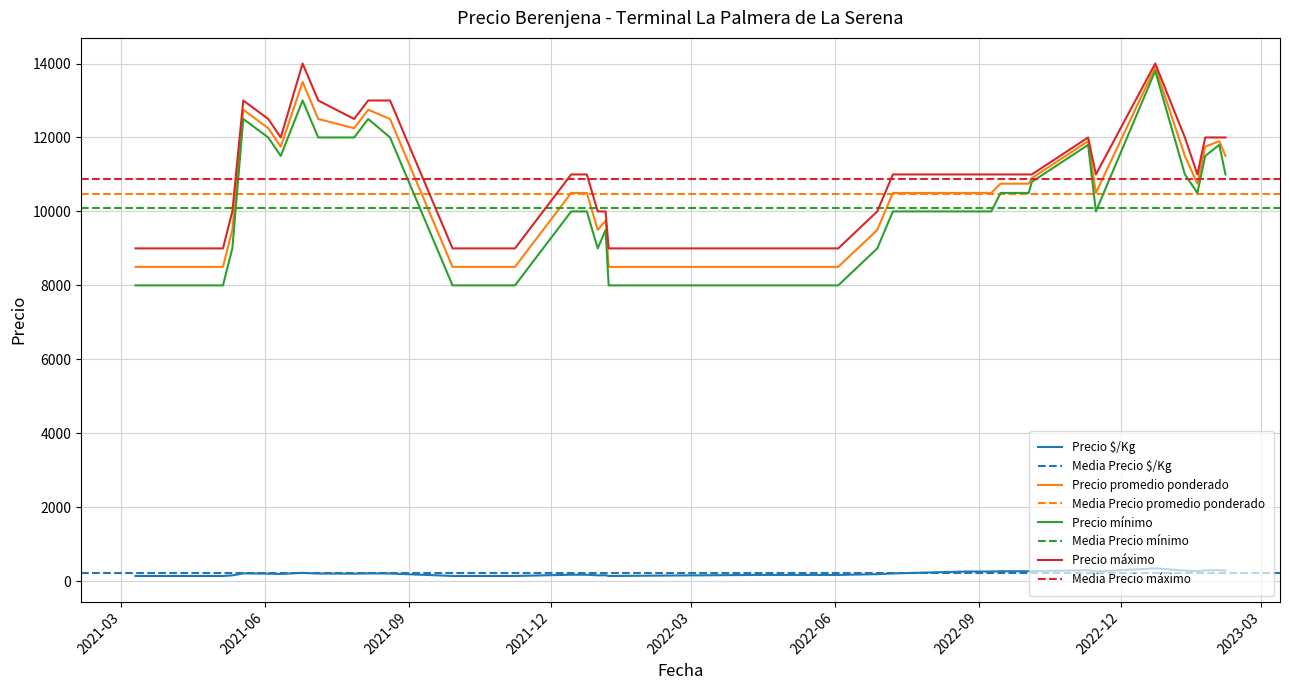

True or false: Precio mínimo and Precio $/Kg cross at least once.

False